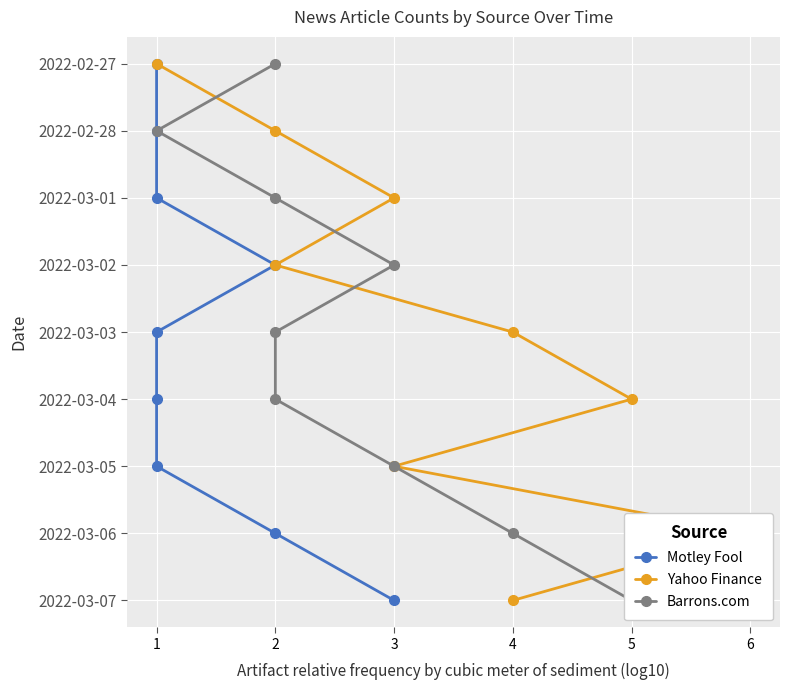

Which has a higher value, 1 or 1?

1